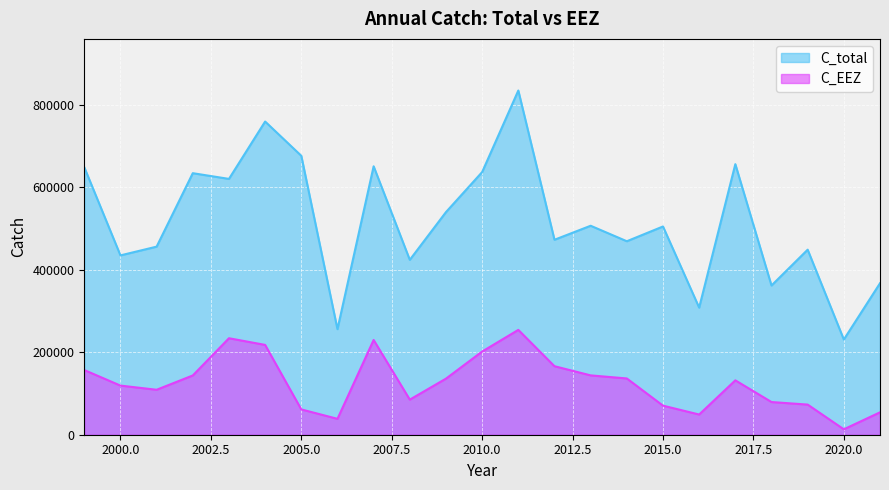

At how many categories does at least one series exceed 14188?

23